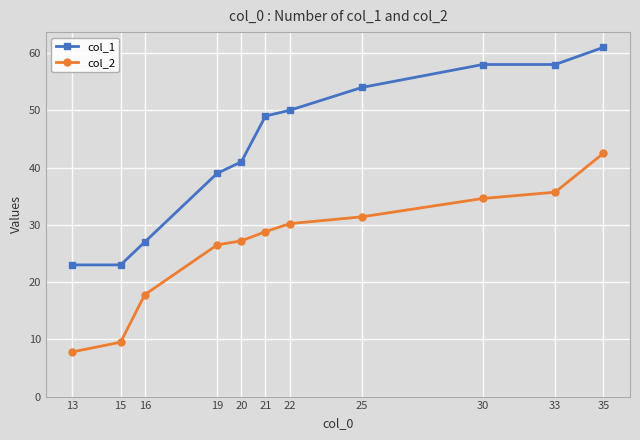

Is the value of col_1 at 19 greater than the value of col_2 at 20?

Yes